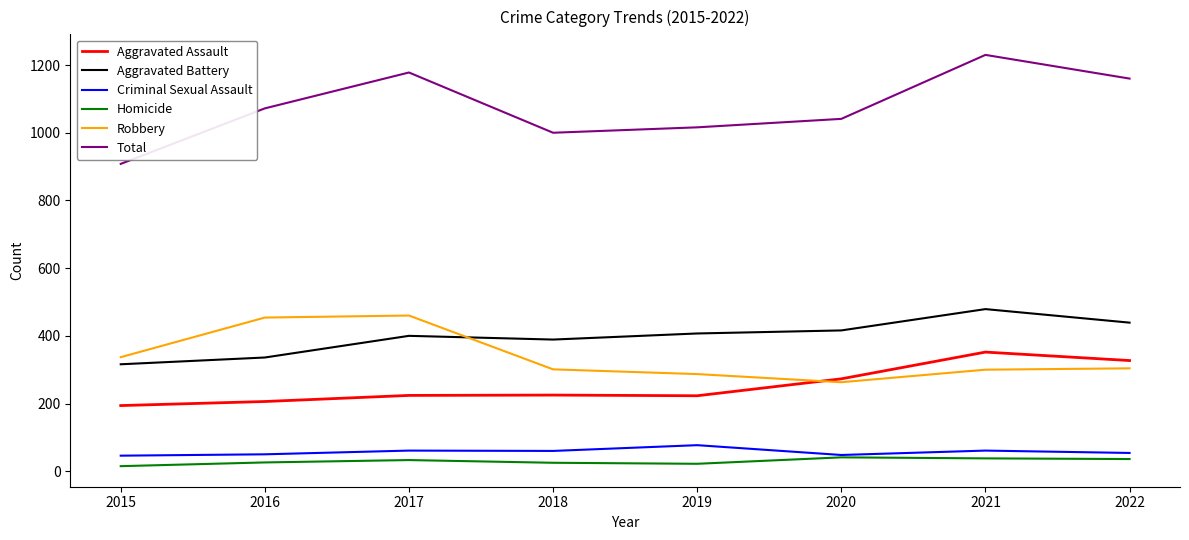

In Aggravated Battery, how many points are higher than both neighbors (excluding endpoints)?

2